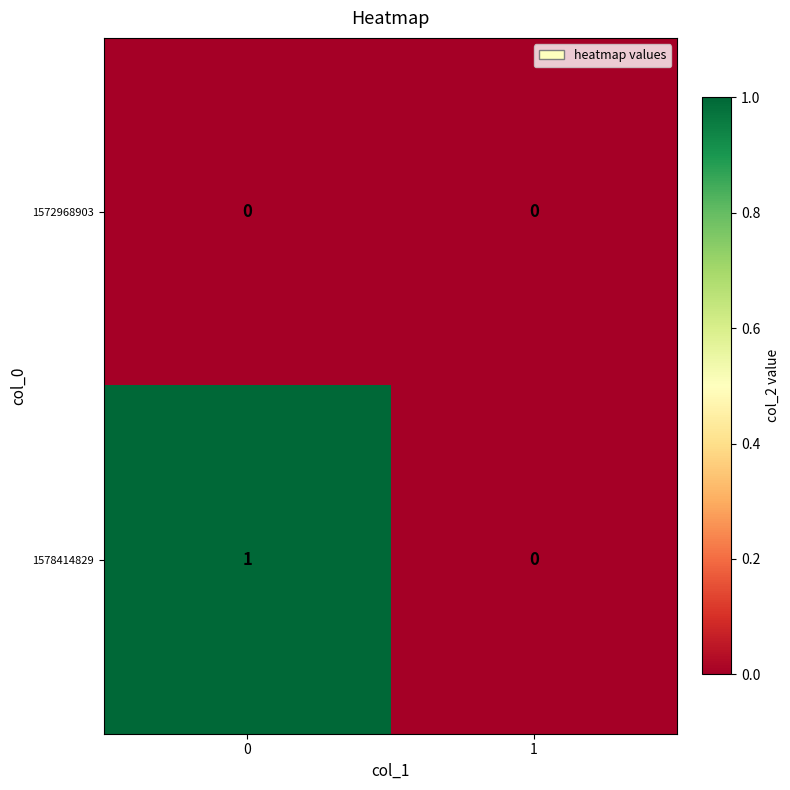

Between 0 and 1, which series saw the biggest shift?

1578414829